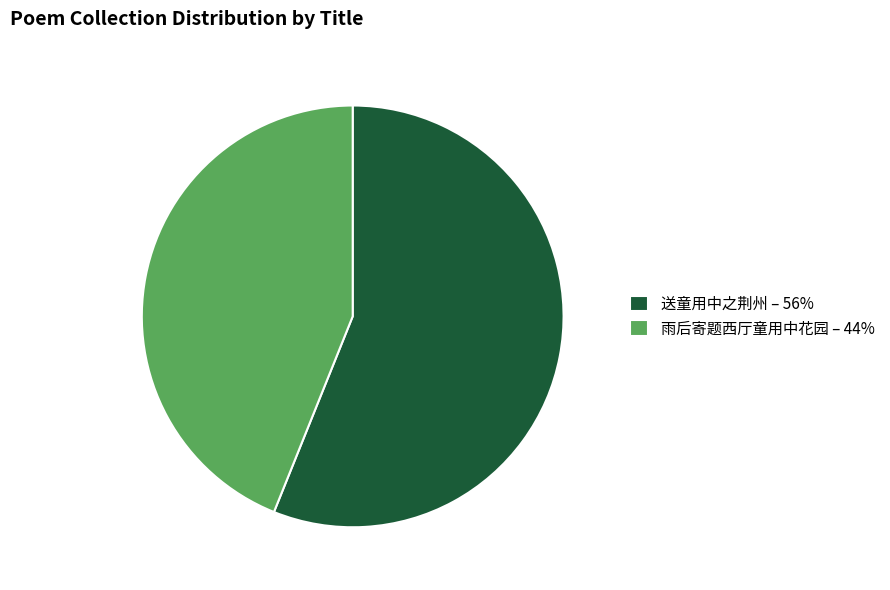

What is the smallest slice in the pie chart?

雨后寄题西厅童用中花园